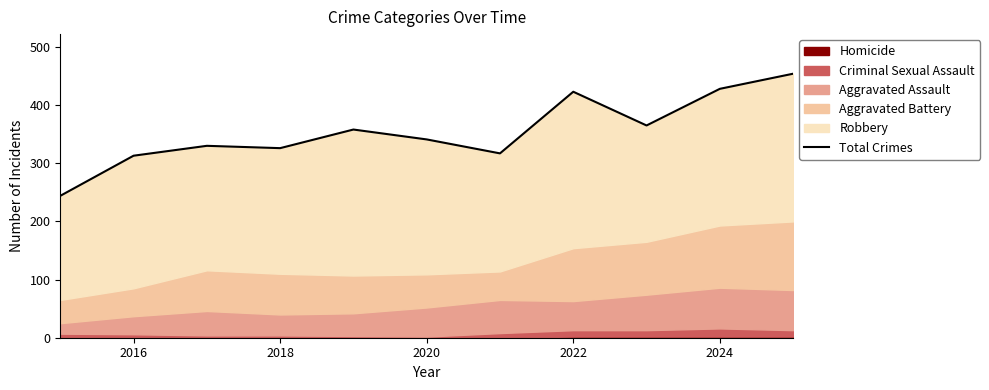

How many interior local valleys (lower than both neighbors) does the data have?

3